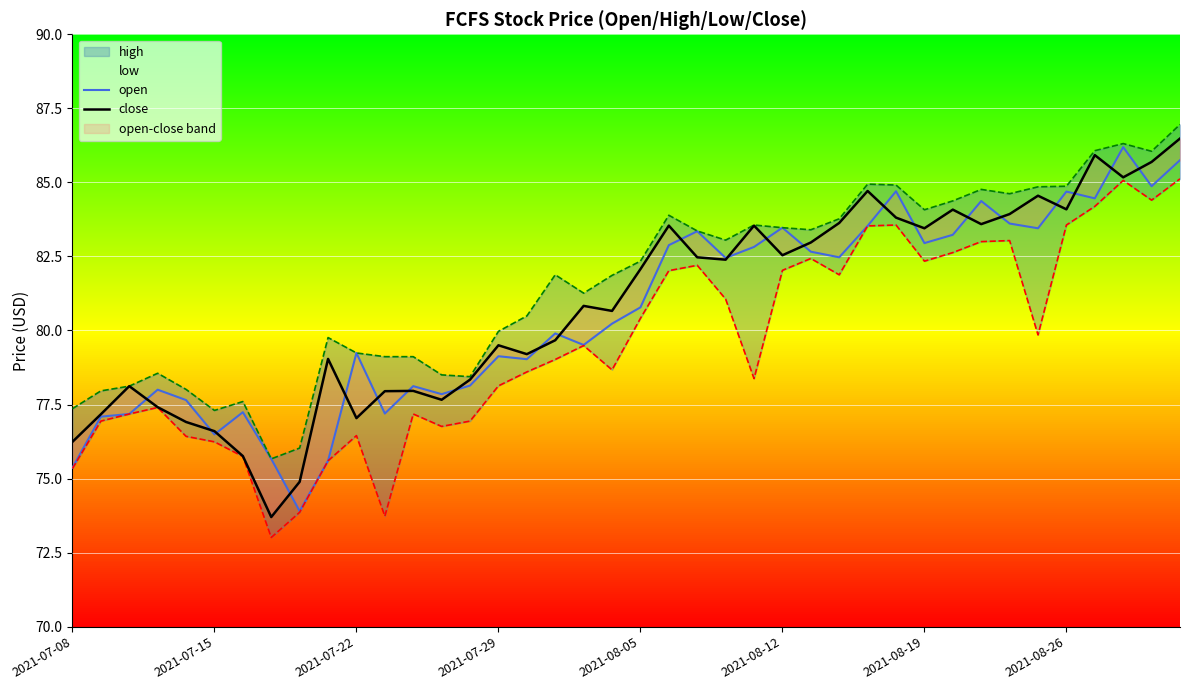

What is the value of the close point at the 16th from the left?

79.5